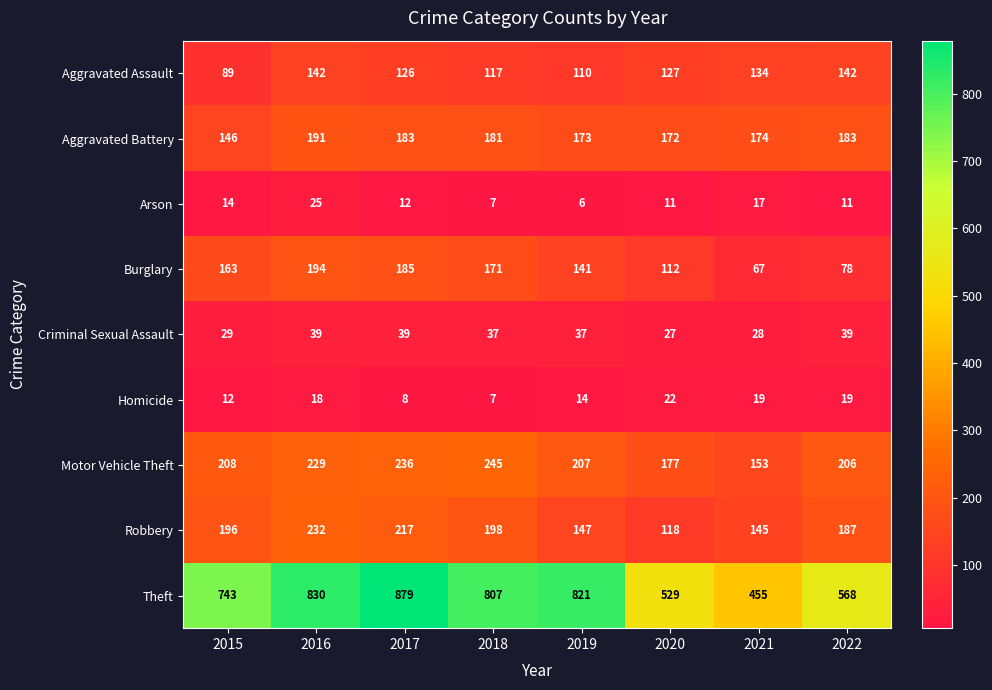

What is the difference between the highest and lowest values at 2021?

438